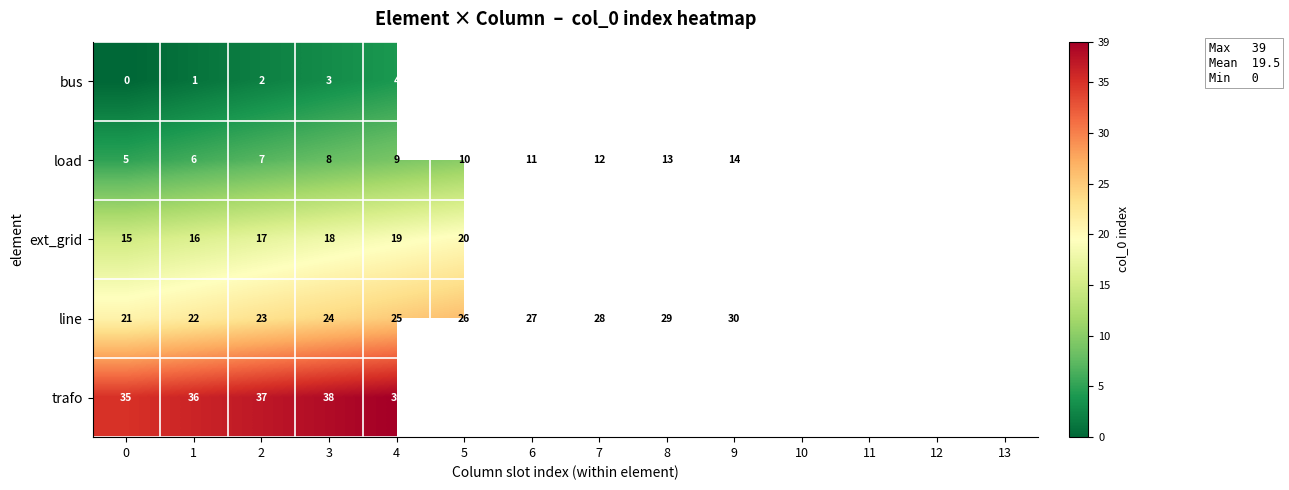

The load series shows 8 at 0. True or false?

False